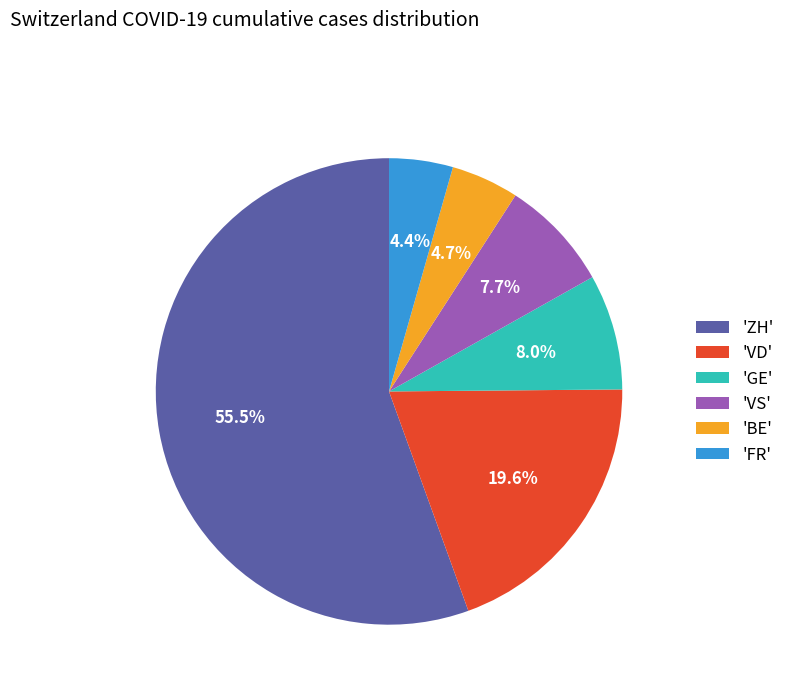

Is there a majority slice in this chart?

Yes